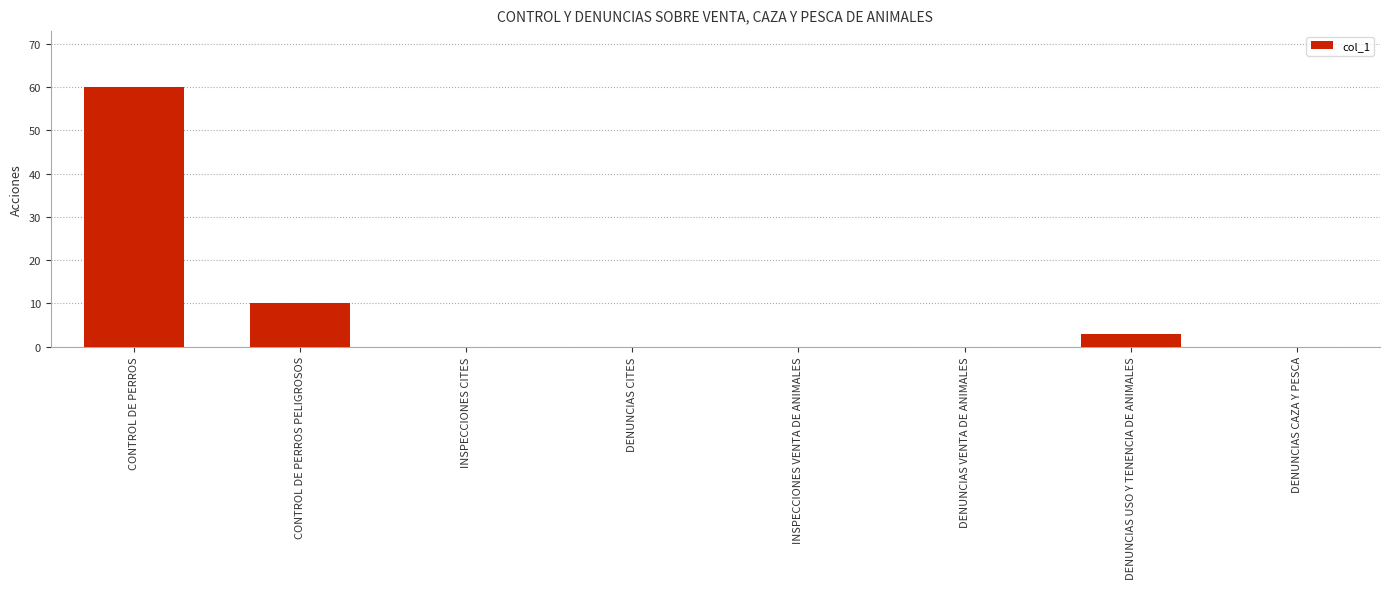

Are the bars horizontal?

No